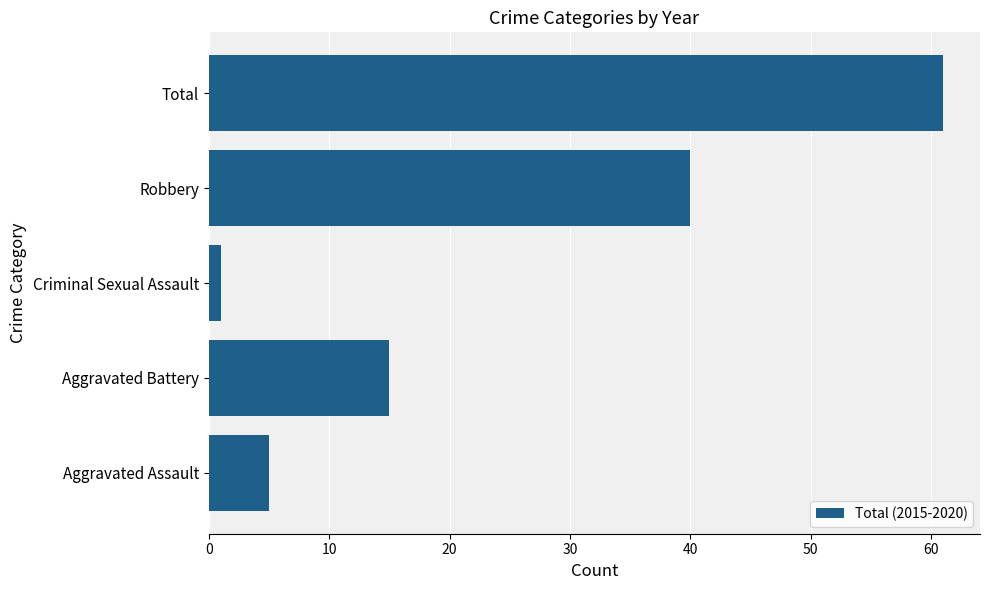

Which has a higher value, Robbery or Aggravated Assault?

Robbery